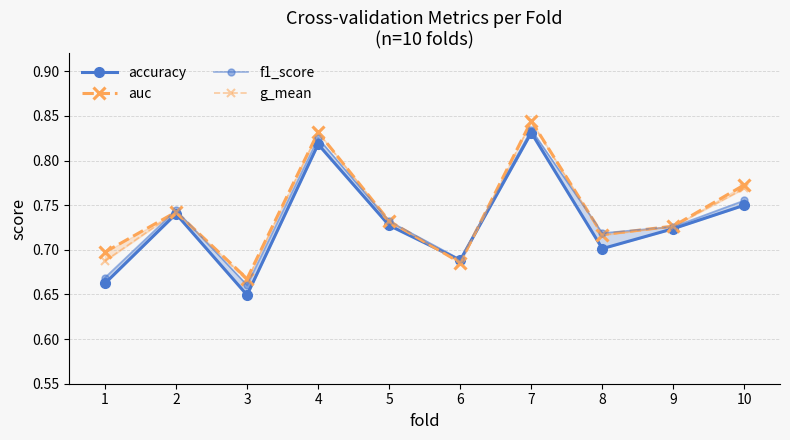

Rank the categories by accuracy value from lowest to highest.

3, 1, 6, 8, 9, 5, 2, 10, 4, 7